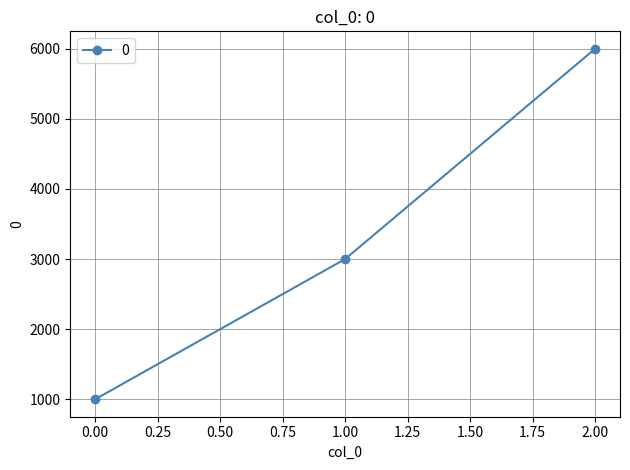

How many data points are less than 3000?

1